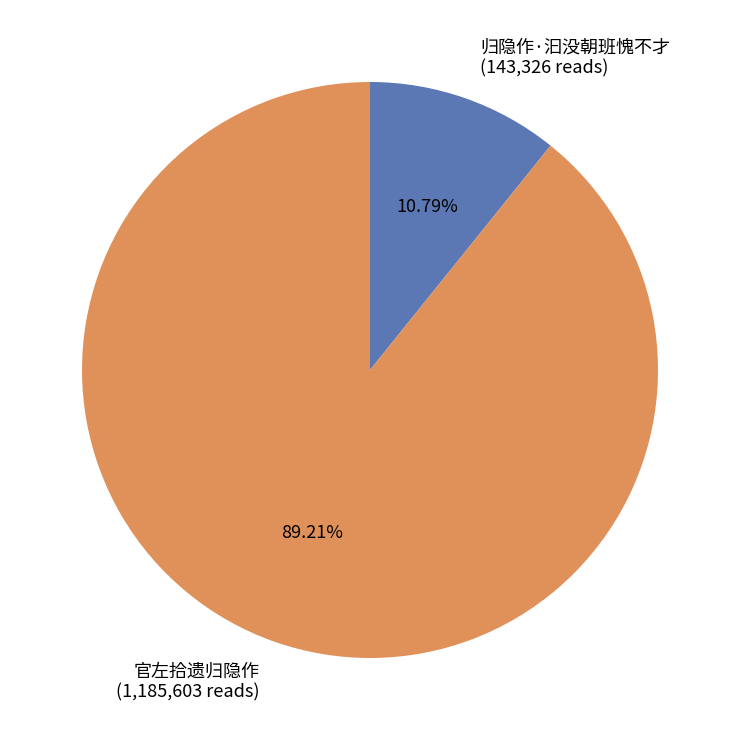

Which slice is the smallest?

归隐作·汩没朝班愧不才 (143,326 reads)